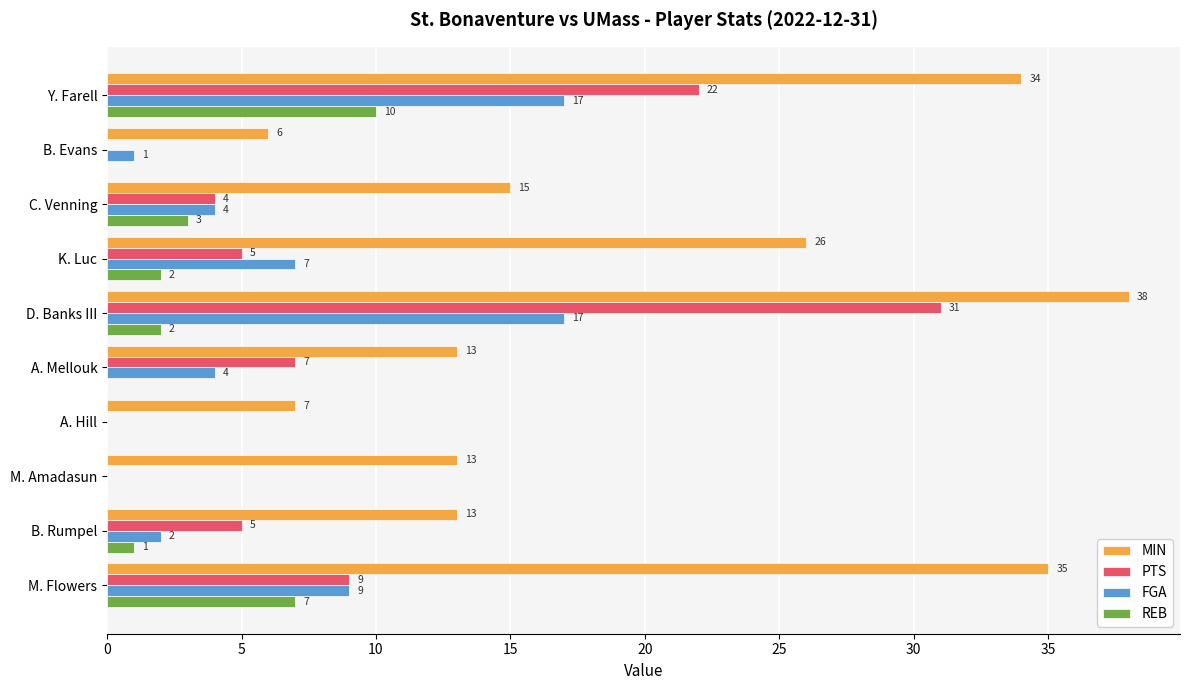

At which label does MIN reach its peak?

D. Banks III